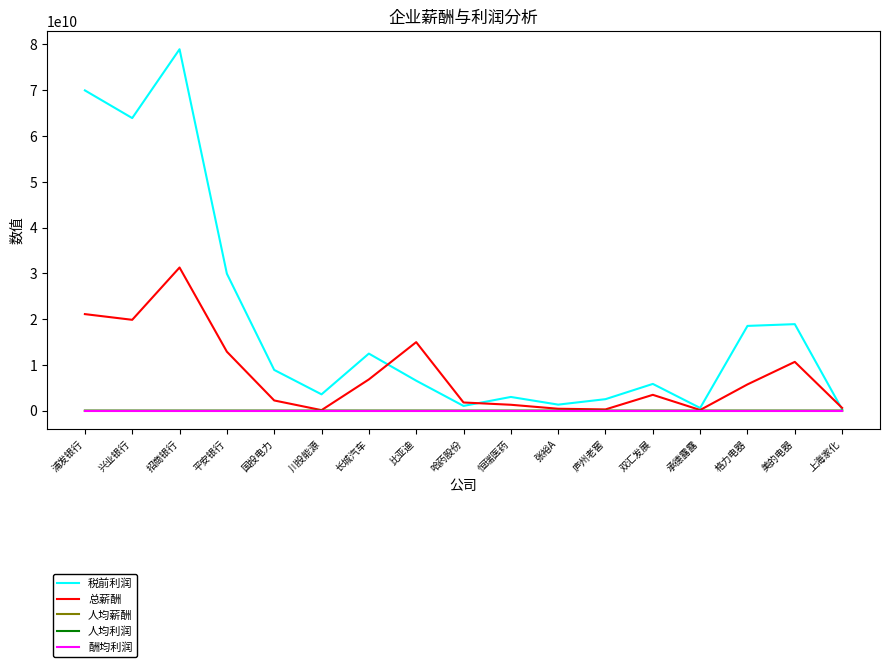

Does the chart have visible grid lines?

No